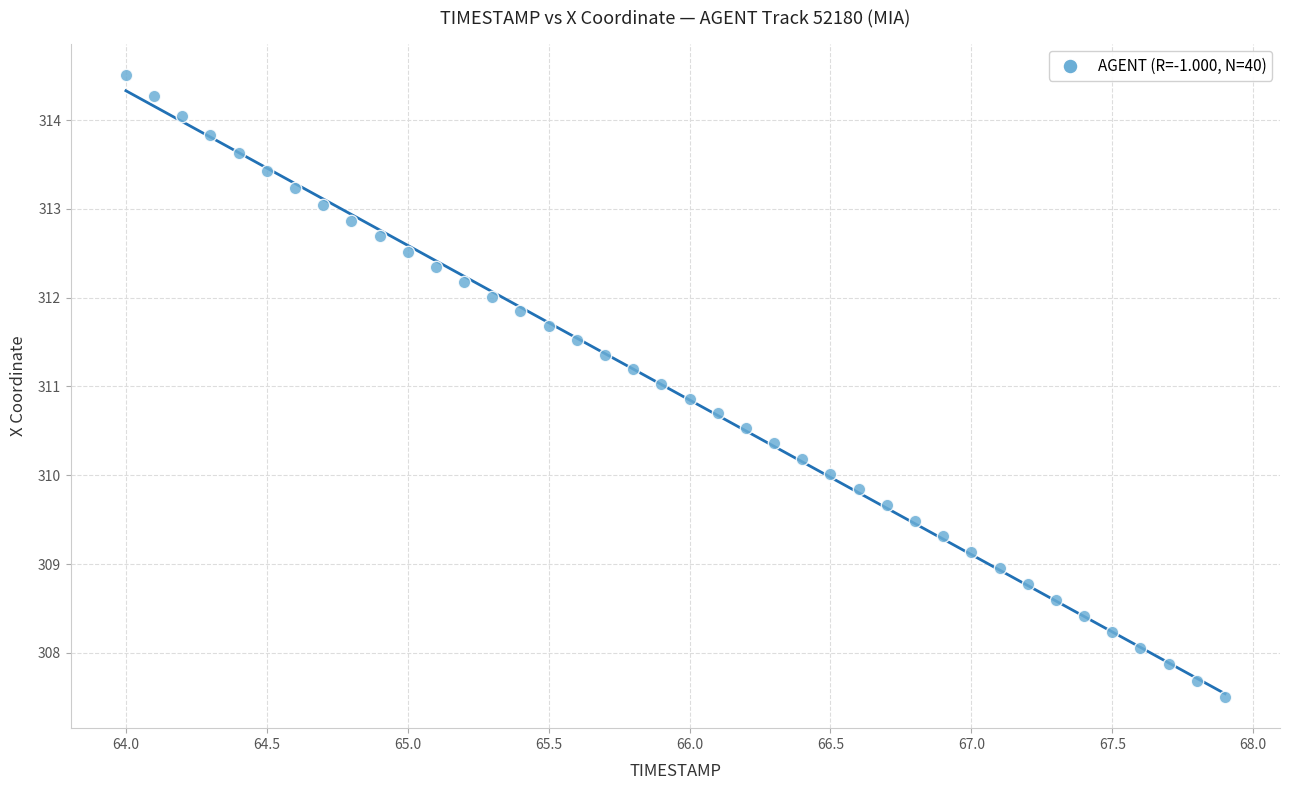

What is the range of X values (max minus min)?

3.9